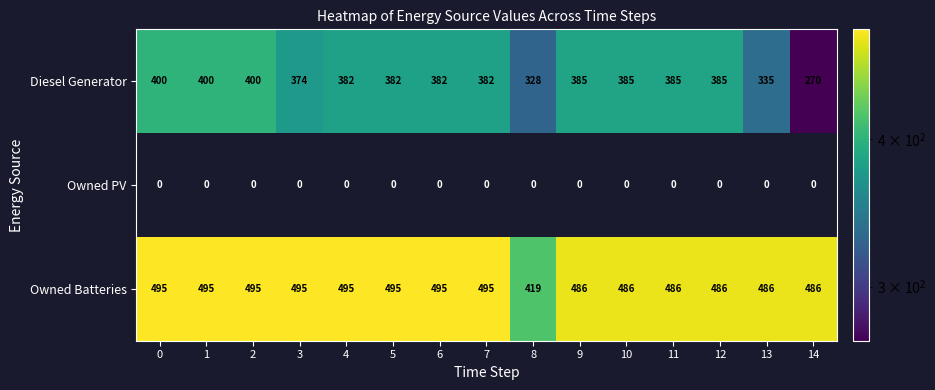

What is the difference between the maximum and minimum values in the Owned Batteries series?

76